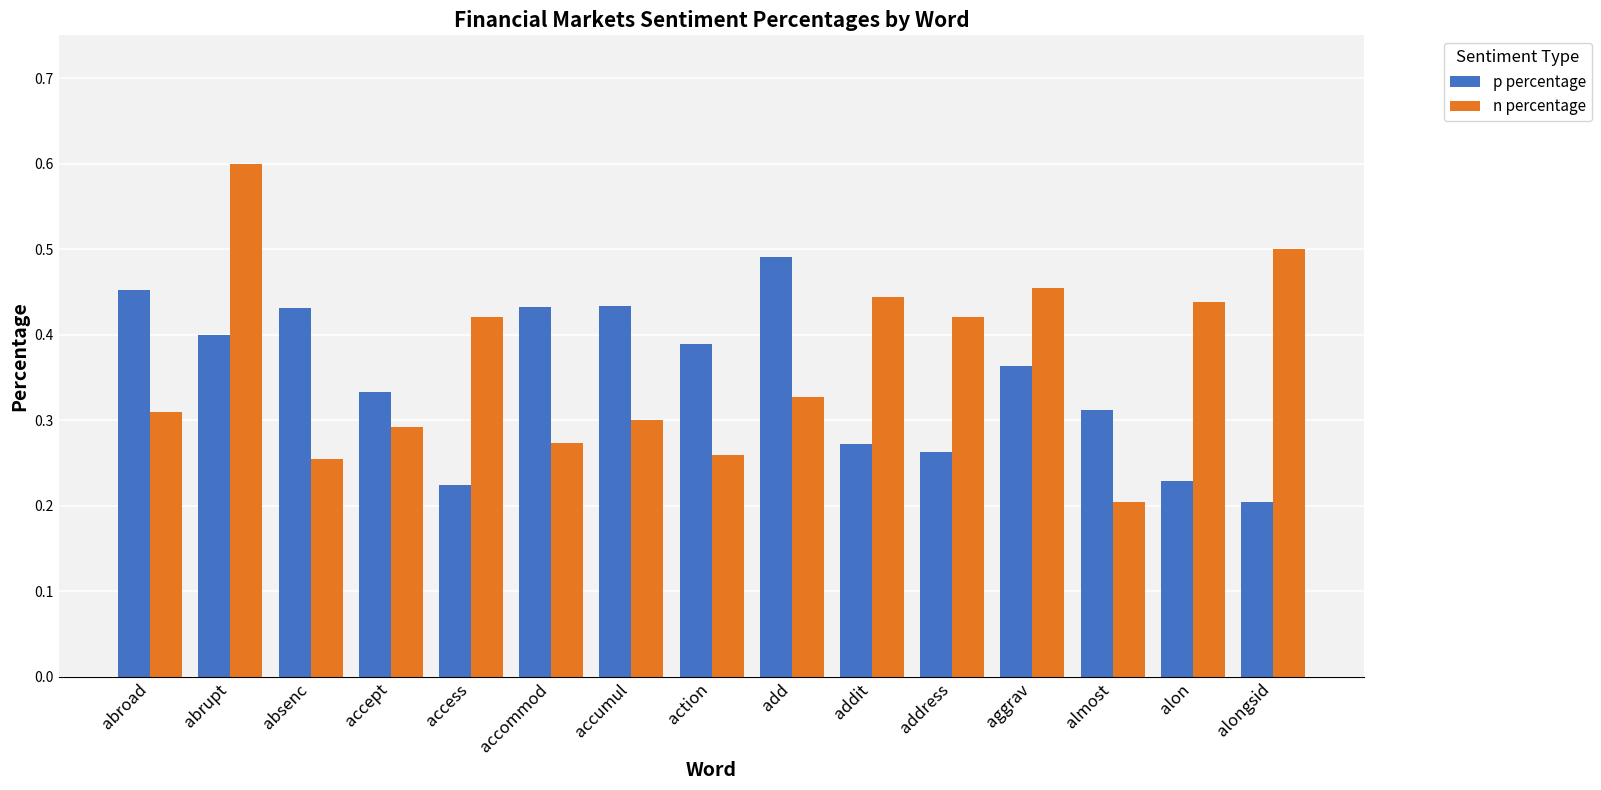

Rank the series by their average value, from highest to lowest.

n percentage, p percentage